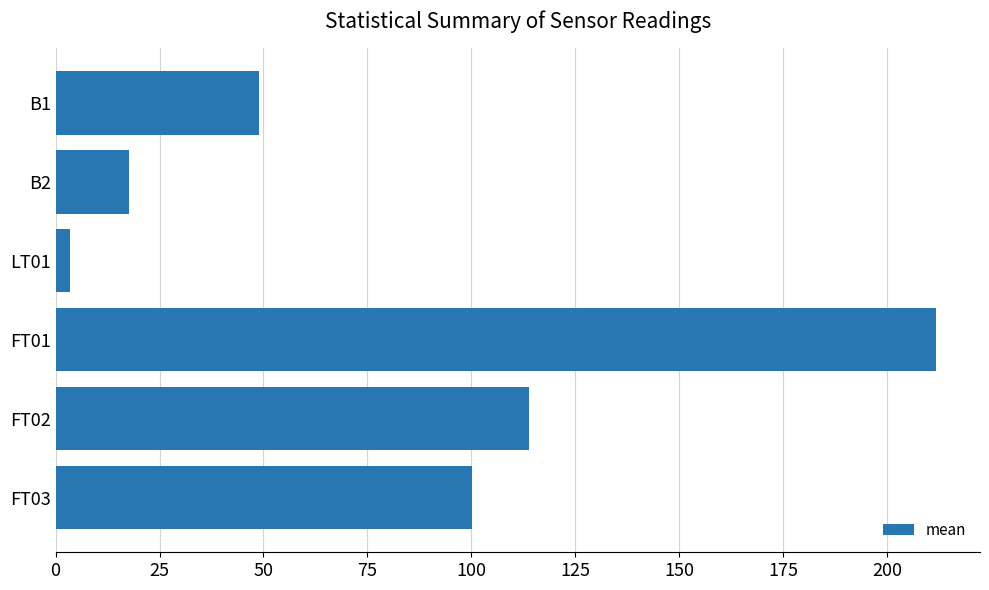

Rank the categories by value from highest to lowest.

FT01, FT02, FT03, B1, B2, LT01